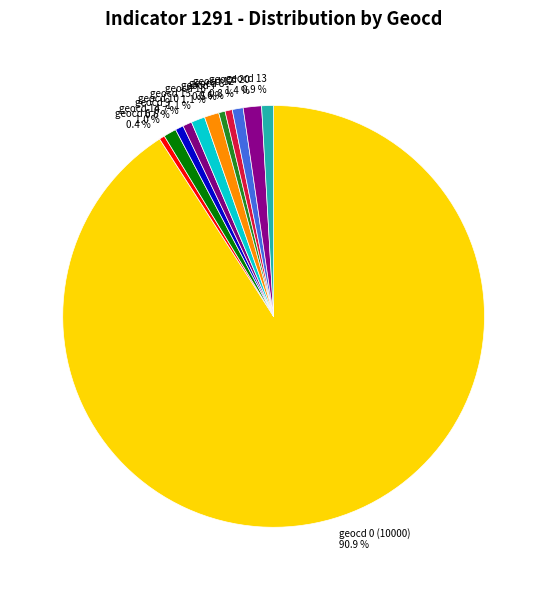

Approximately how many times larger is the value at geocd 20 compared to geocd 9?

2.2